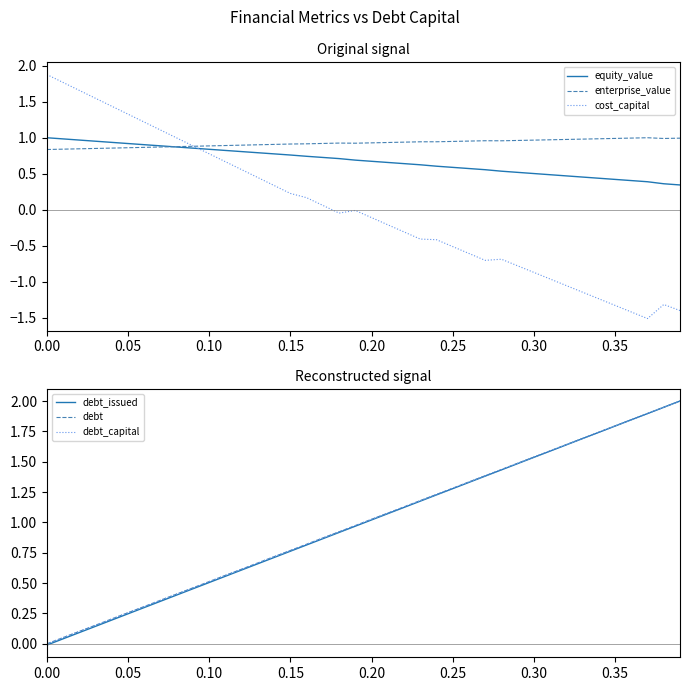

At how many categories does at least one series exceed 1?

28